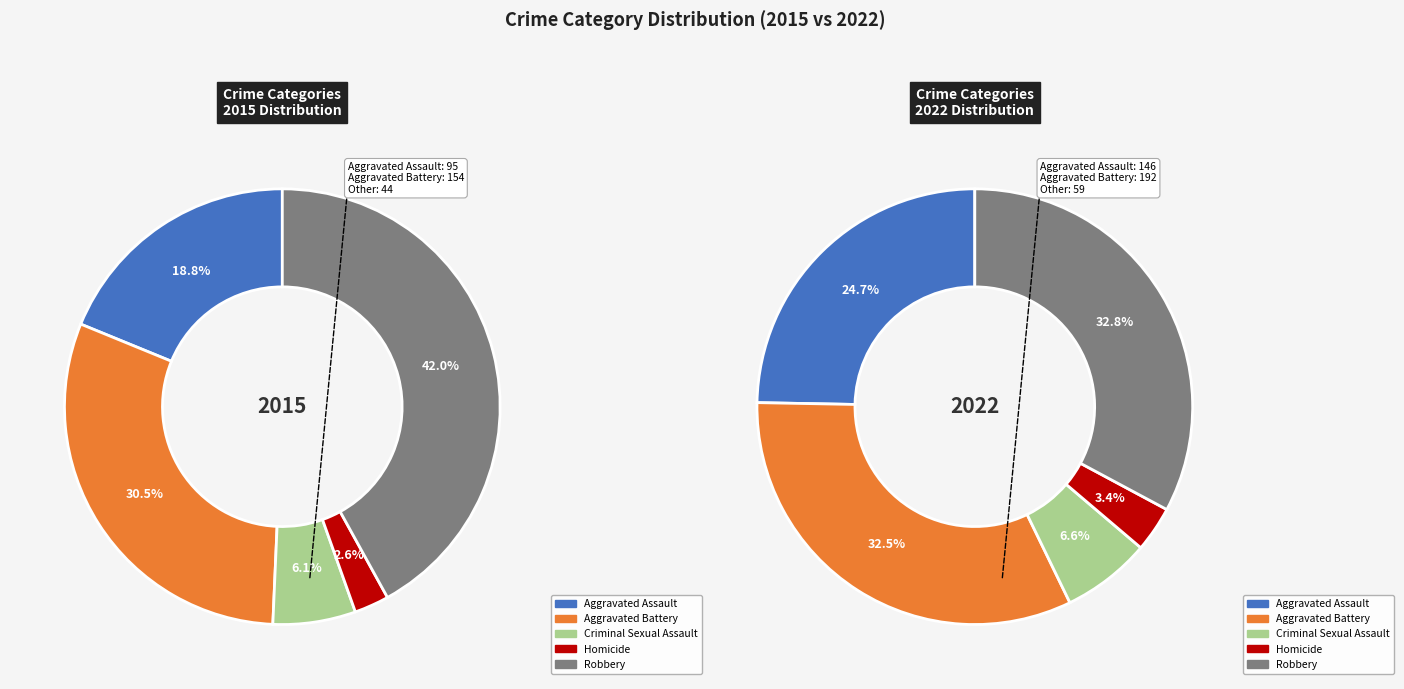

To the nearest percent, what percentage of the pie is Aggravated Battery?

30%